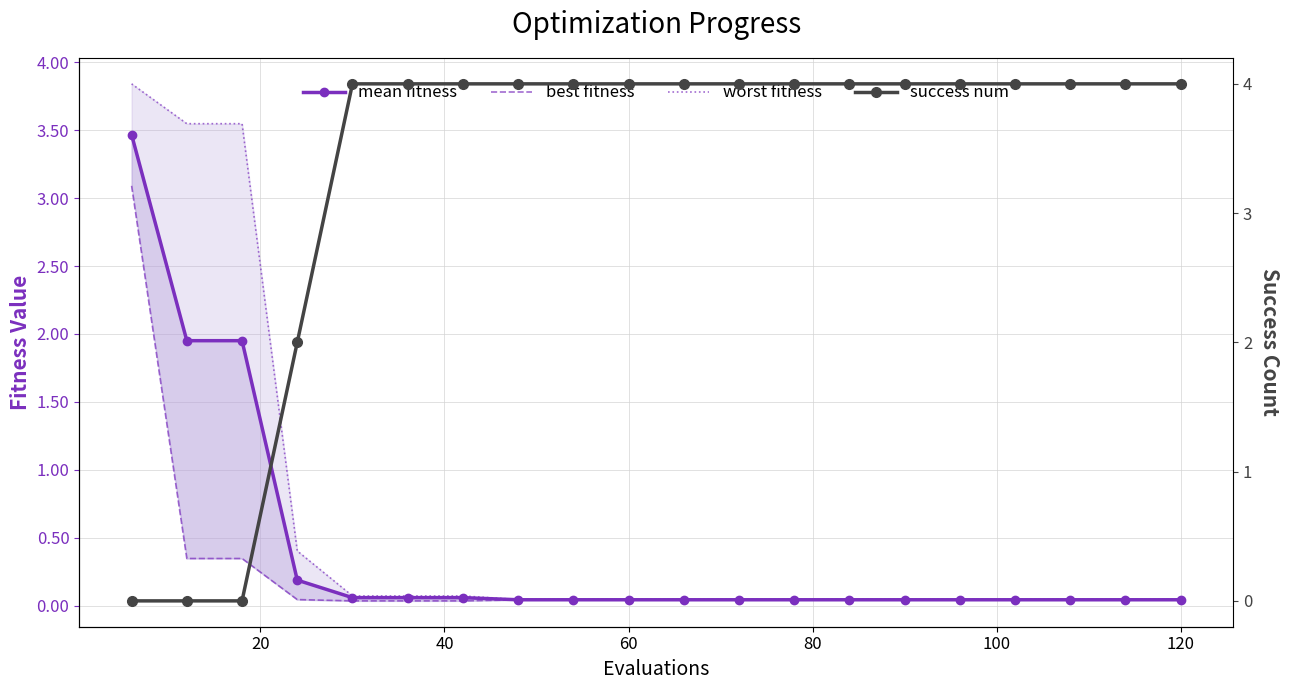

Which label corresponds to the largest value in the chart?

80